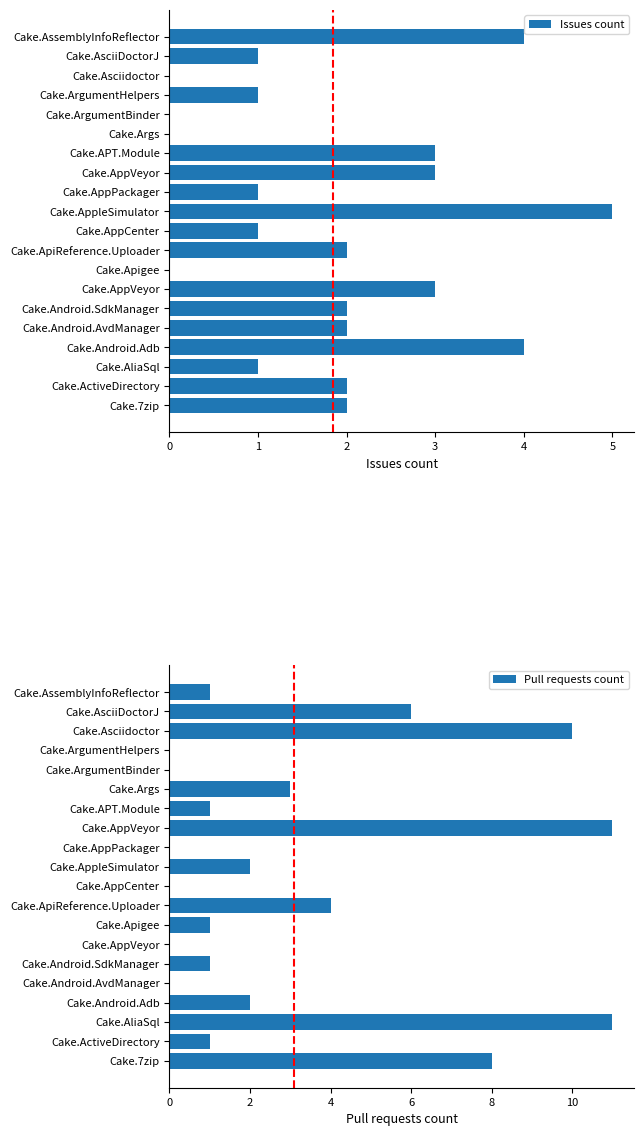

What is the total value across all series at Cake.Asciidoctor?

10